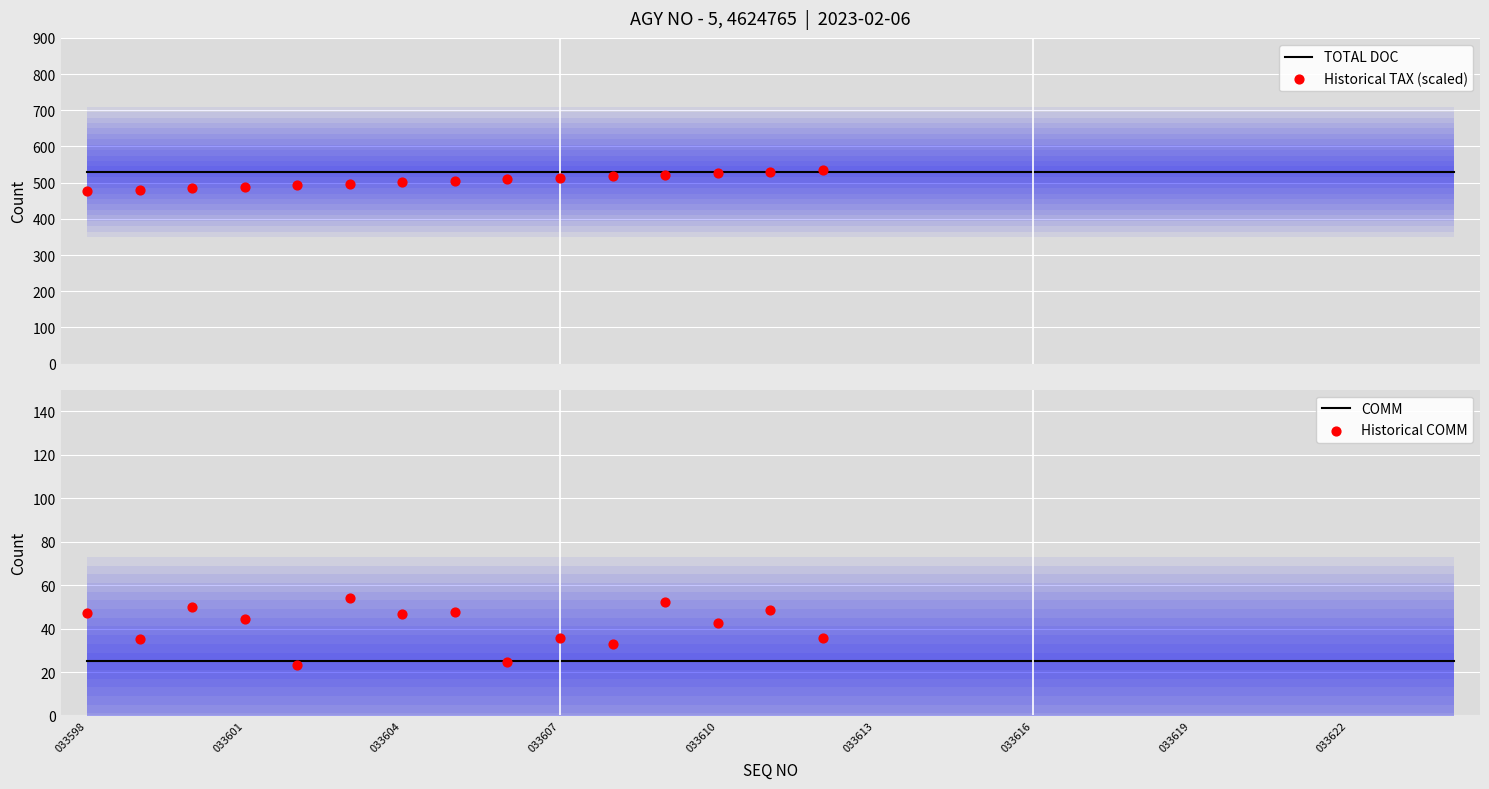

At which category is the sum across all series the highest?

033598